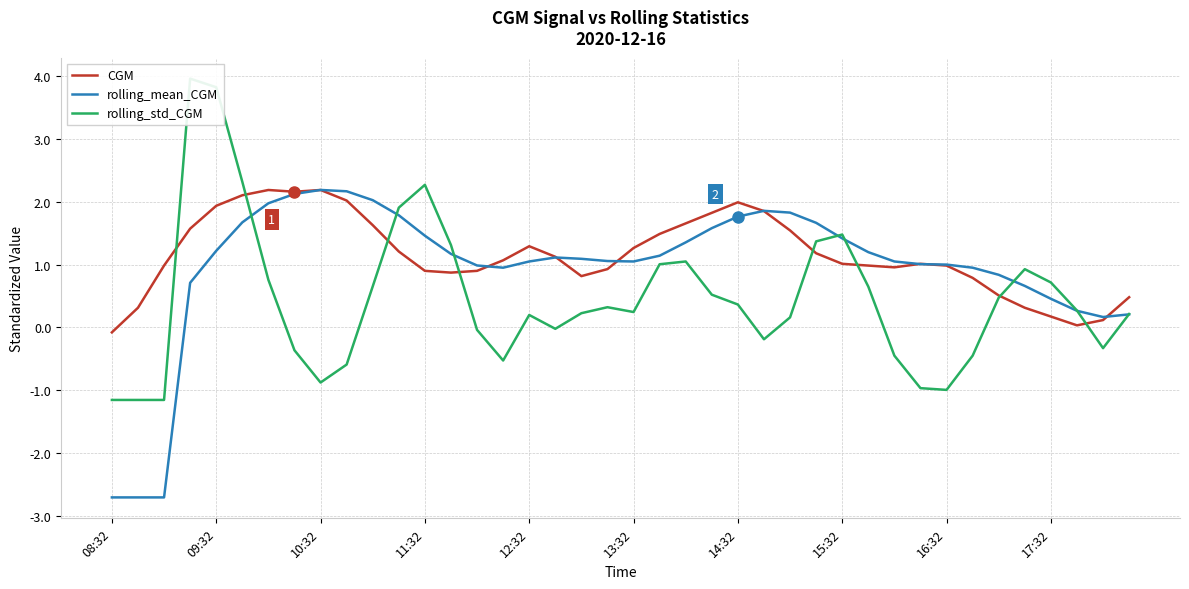

What is the maximum value for CGM?

2.2